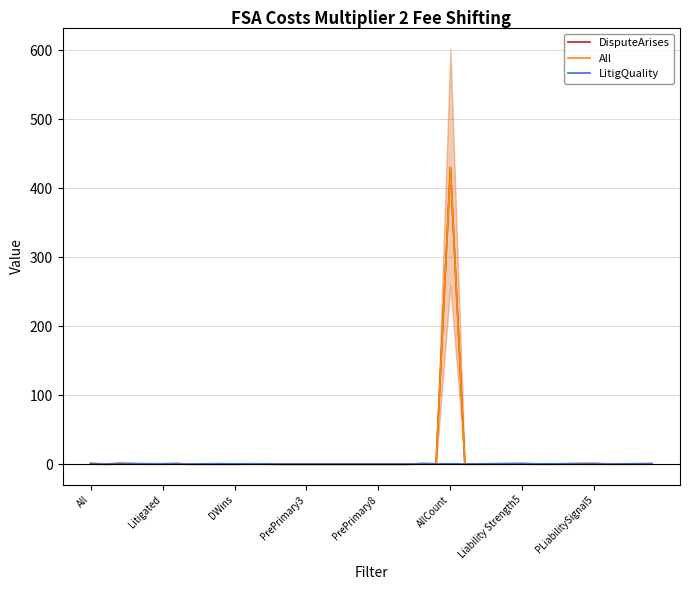

What is the label of the 17th point from the right?

23